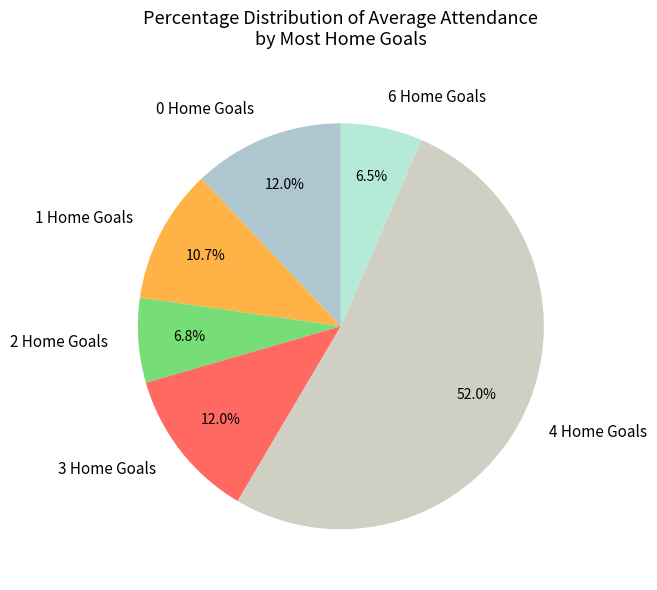

To the nearest percent, what is the average slice percentage?

17%